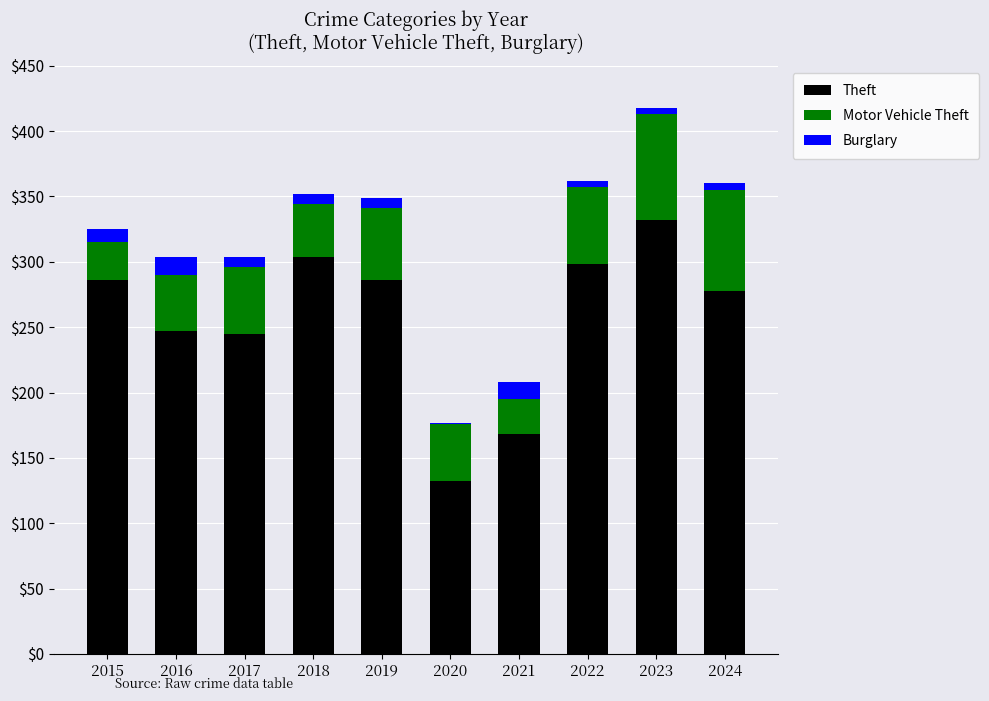

The value of Theft at 2019 is 286. True or false?

True